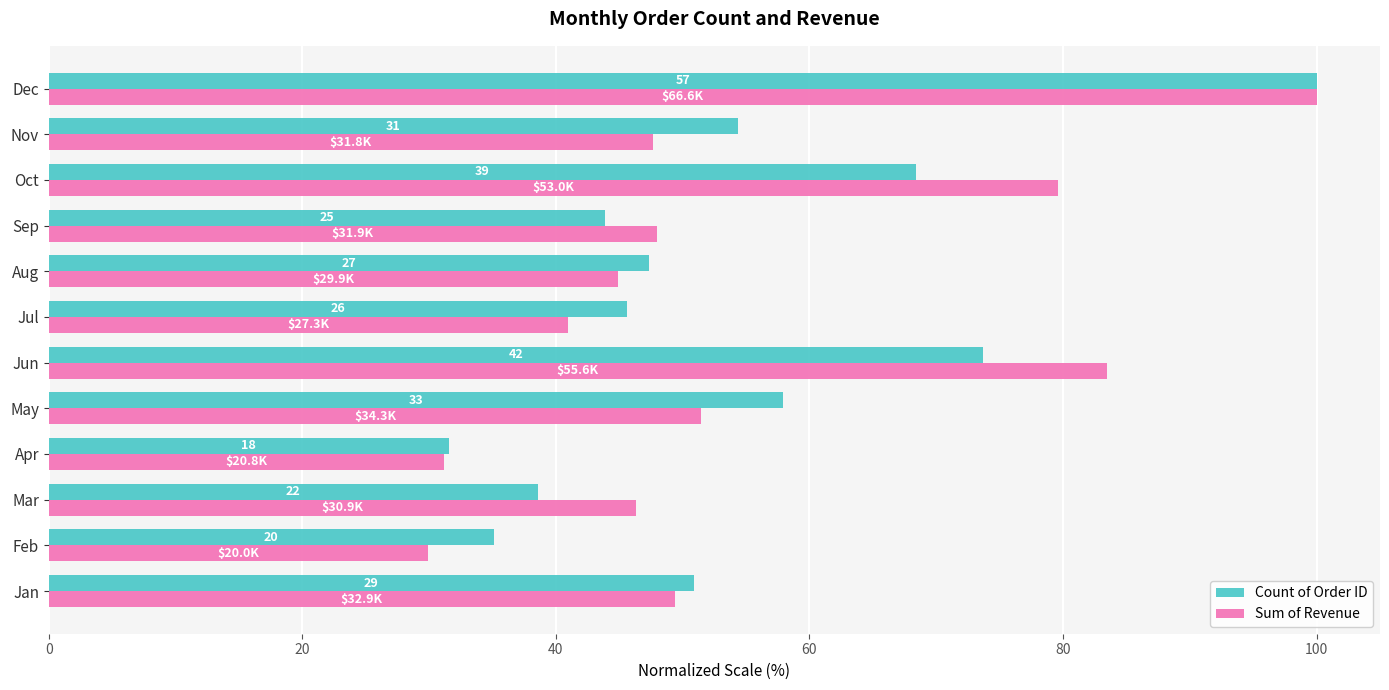

Reading left to right, list all the values displayed in this chart.

Count of Order ID: 50.9	35.1	38.6	31.6	57.9	73.7	45.6	47.4	43.9	68.4	54.4	100.0
Sum of Revenue: 49.4	29.9	46.3	31.2	51.5	83.4	41.0	44.9	47.9	79.6	47.7	100.0